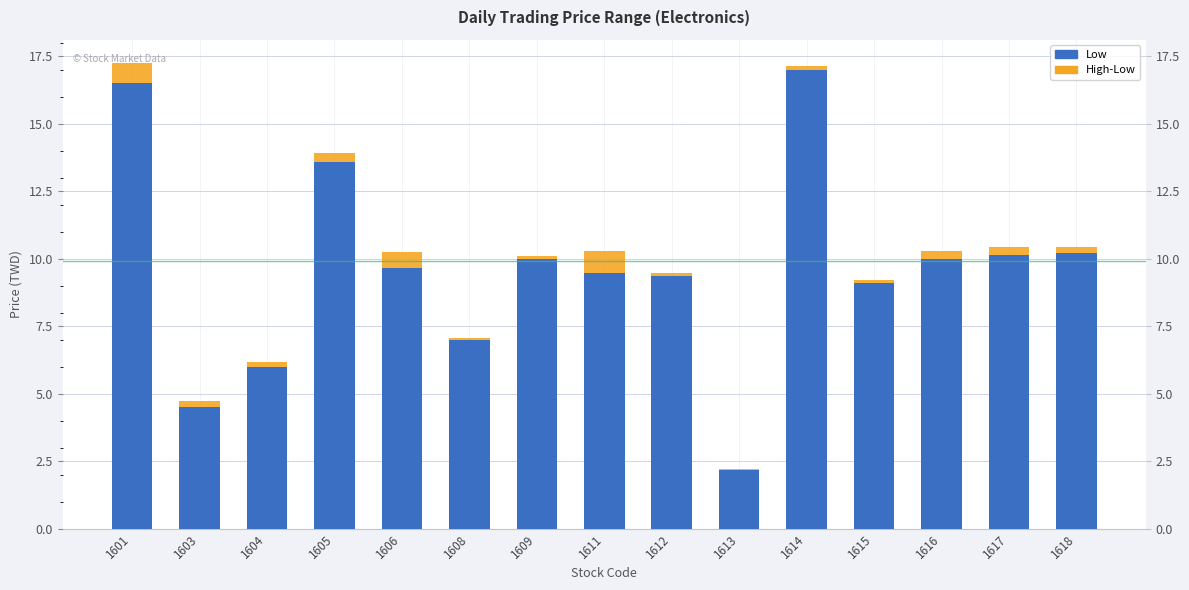

What is the difference between the High-Low values at 1616 and 1606?

0.3